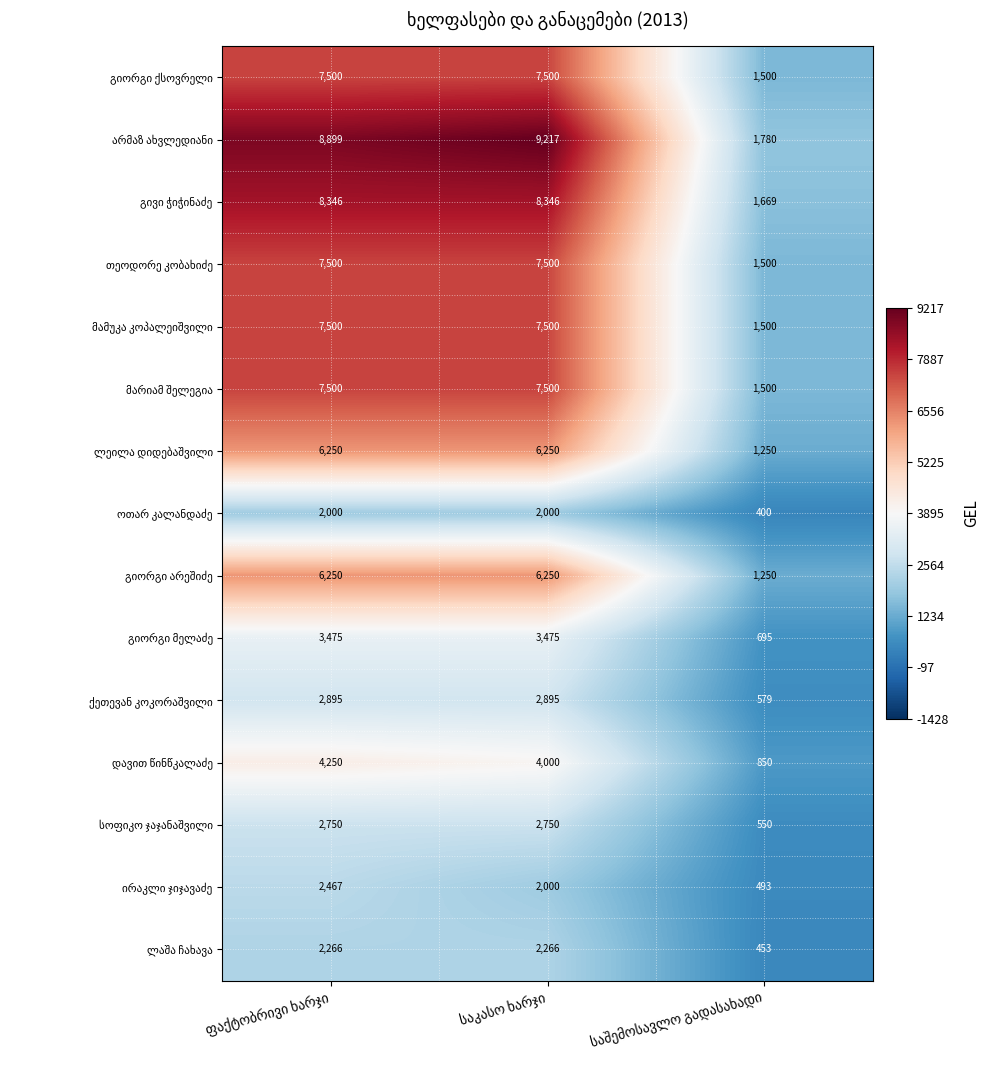

What is the smallest value displayed?

400